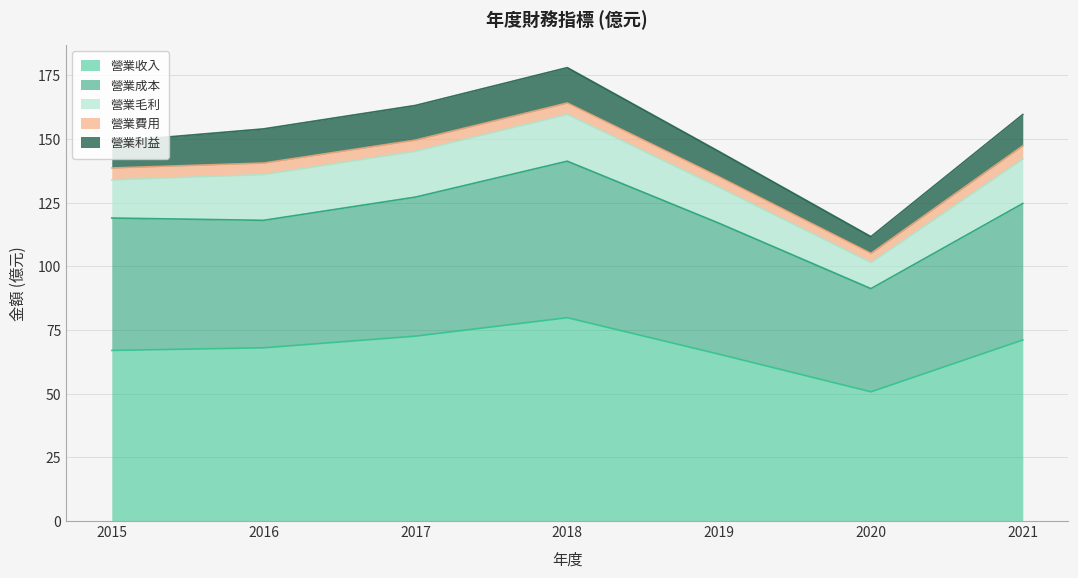

Reading right to left, what are all the values shown in this chart?

營業收入: 2021=71.1	2020=50.7	2019=65.5	2018=79.8	2017=72.6	2016=68.0	2015=67.0
營業成本: 2021=53.6	2020=40.5	2019=51.4	2018=61.5	2017=54.6	2016=50.1	2015=52.0
營業毛利: 2021=17.5	2020=10.2	2019=14.1	2018=18.4	2017=18.0	2016=17.9	2015=15.0
營業費用: 2021=5.2	2020=3.6	2019=4.1	2018=4.5	2017=4.4	2016=4.5	2015=4.7
營業利益: 2021=12.3	2020=6.6	2019=9.9	2018=13.9	2017=13.6	2016=13.4	2015=10.3